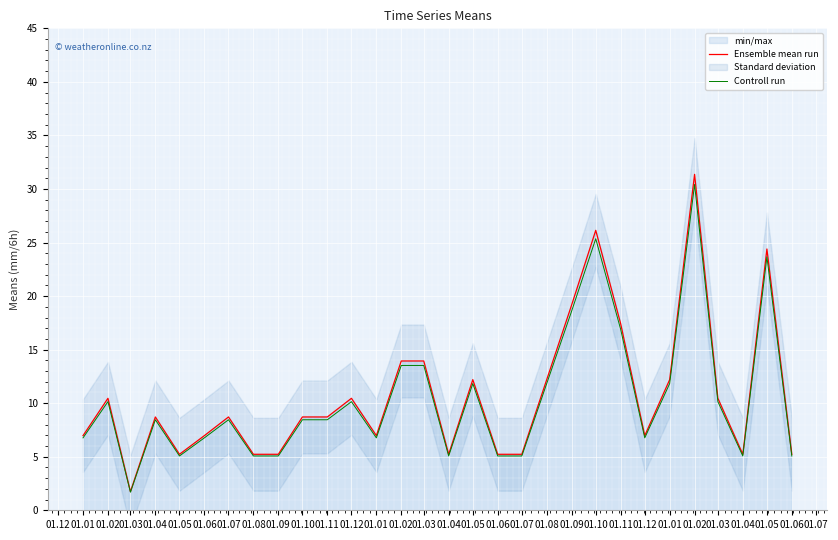

Reading left to right, what are all the values shown in this chart?

Ensemble mean run: 7.0	10.5	1.7	8.7	5.2	7.0	8.7	5.2	5.2	8.7	8.7	10.5	7.0	13.9	13.9	5.2	12.2	5.2	5.2	12.2	19.2	26.1	17.4	7.0	12.2	31.4	10.5	5.2	24.4	5.2
Controll run: 6.8	10.1	1.7	8.5	5.1	6.8	8.5	5.1	5.1	8.5	8.5	10.1	6.8	13.5	13.5	5.1	11.8	5.1	5.1	11.8	18.6	25.4	16.9	6.8	11.8	30.4	10.1	5.1	23.7	5.1